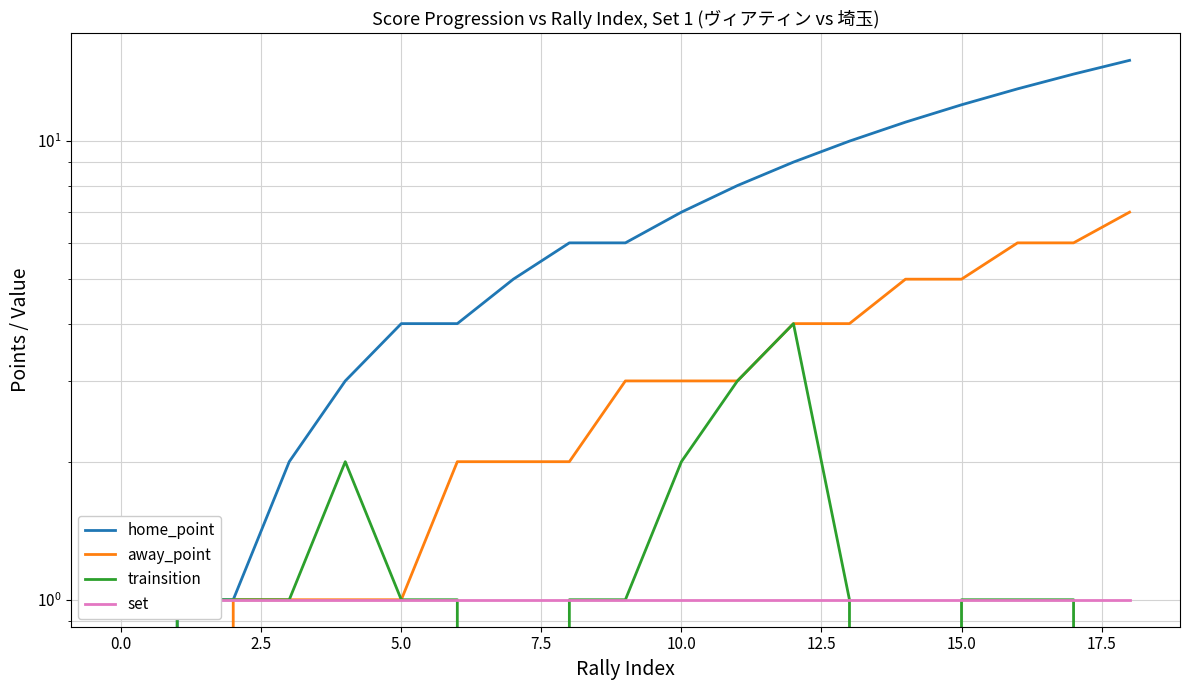

Which series has the widest spread of values?

home_point